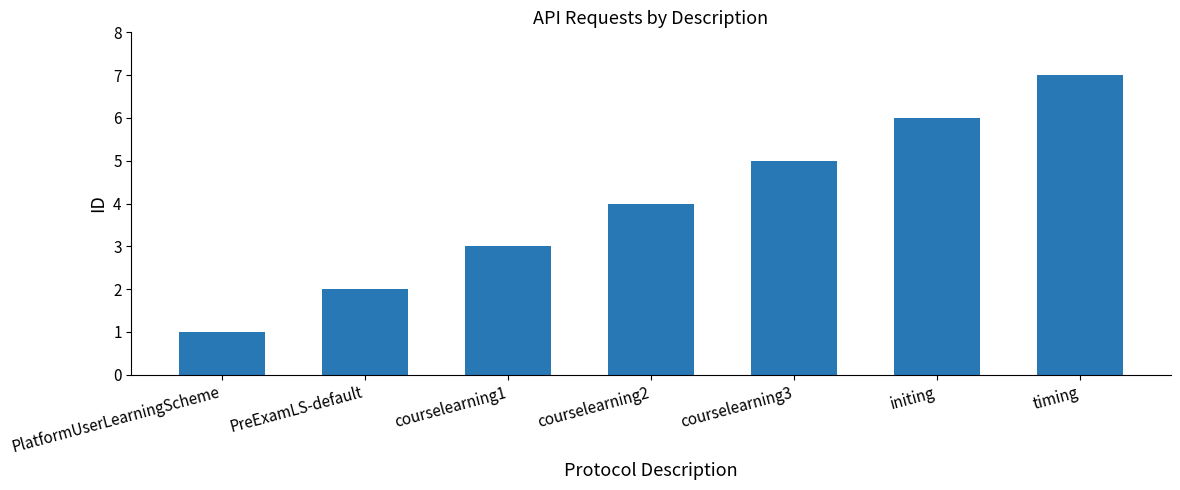

Count the values in the range 2 to 6.

5